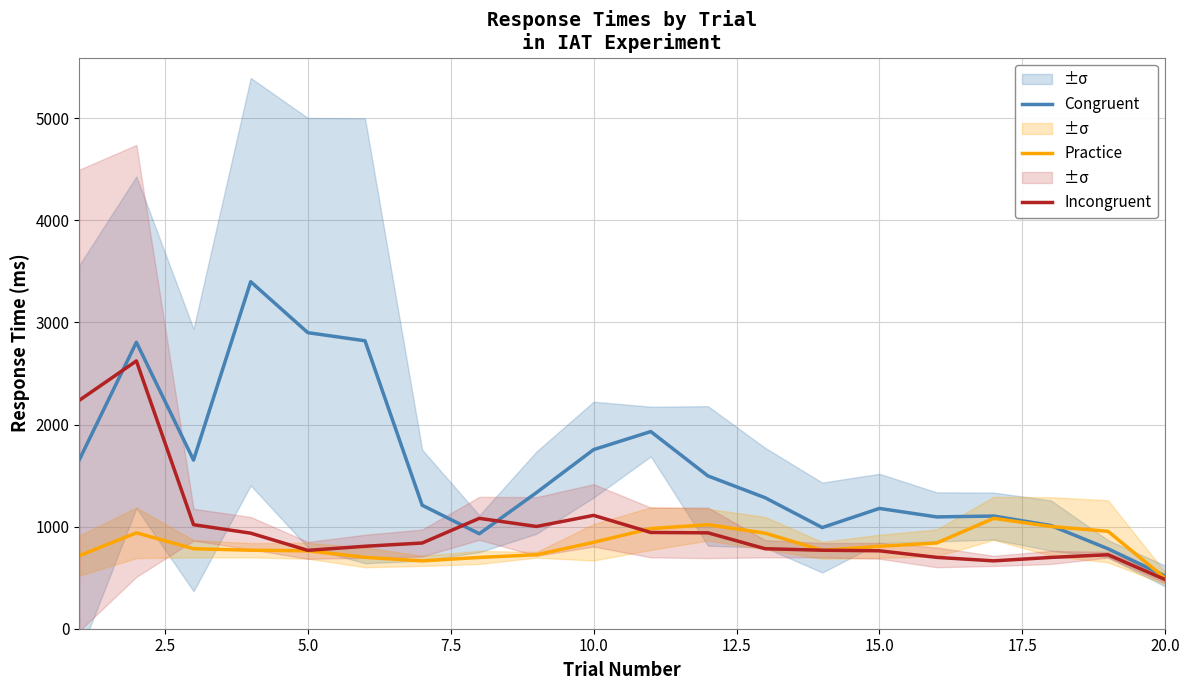

Rank the series by their maximum value, from lowest to highest.

Practice, Incongruent, Congruent